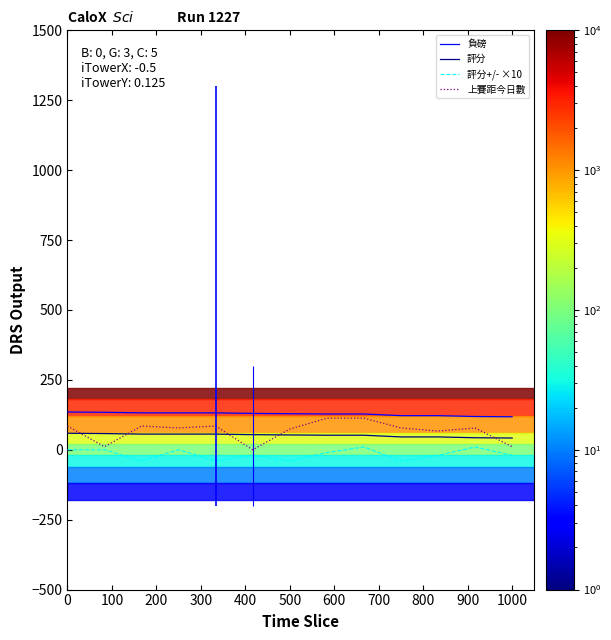

What is the highest value of the 上賽距今日數 series?

113